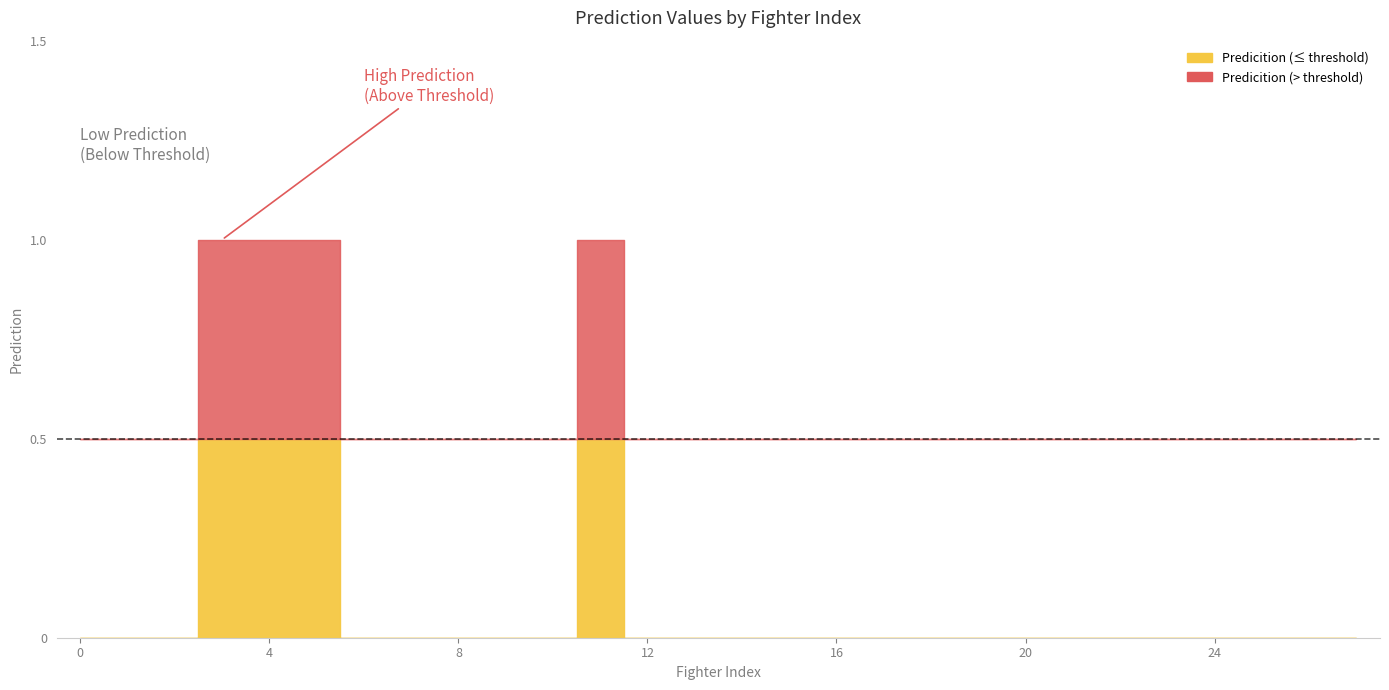

True or false: the data shows 0 at 21.

False